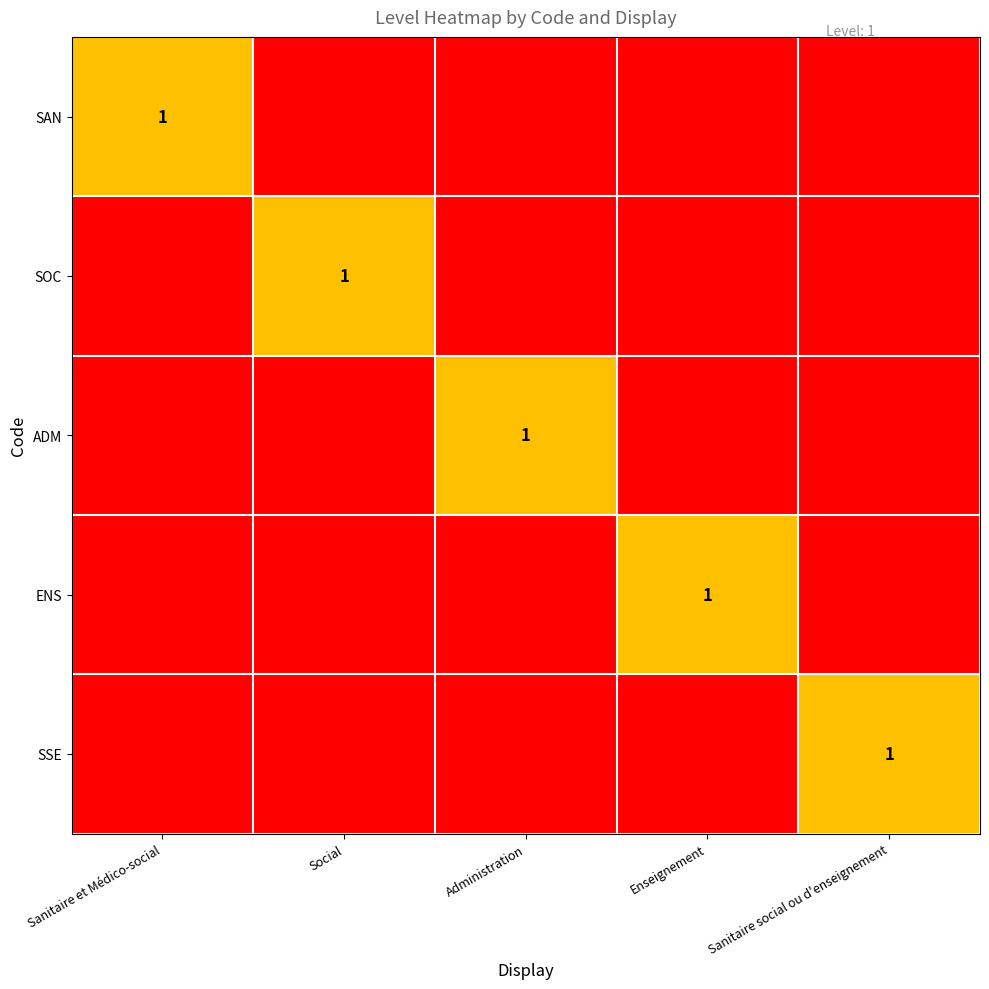

At which category is the sum across all series the highest?

Sanitaire et Médico-social